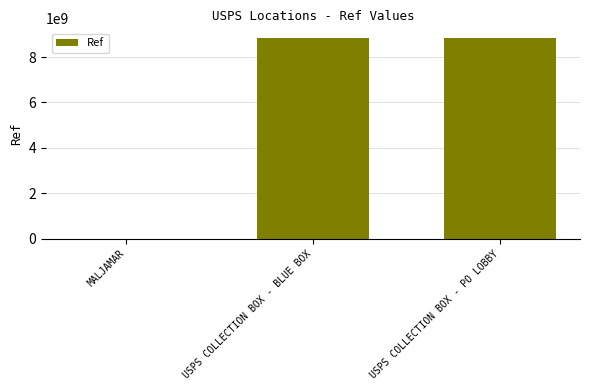

The chart shows a value of 2408625521 at USPS COLLECTION BOX - PO LOBBY. True or false?

False